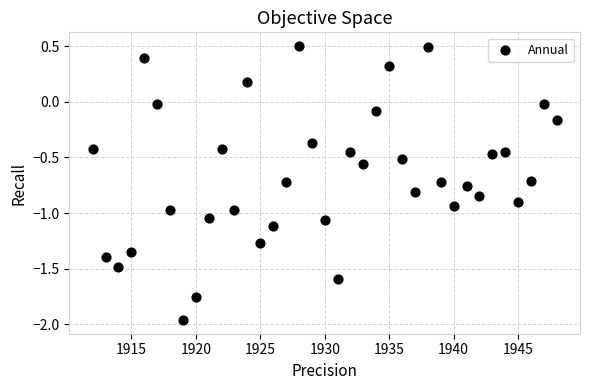

What is the range of Y values (max minus min)?

2.5